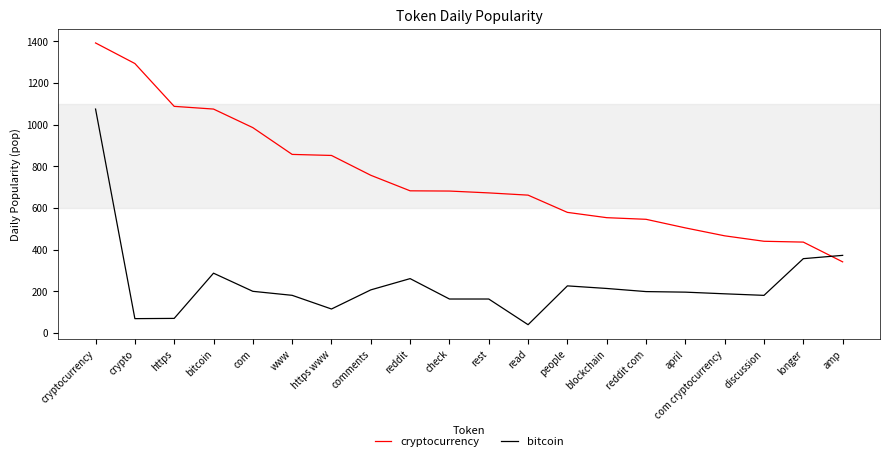

What is the total value across all series at amp?

712.9